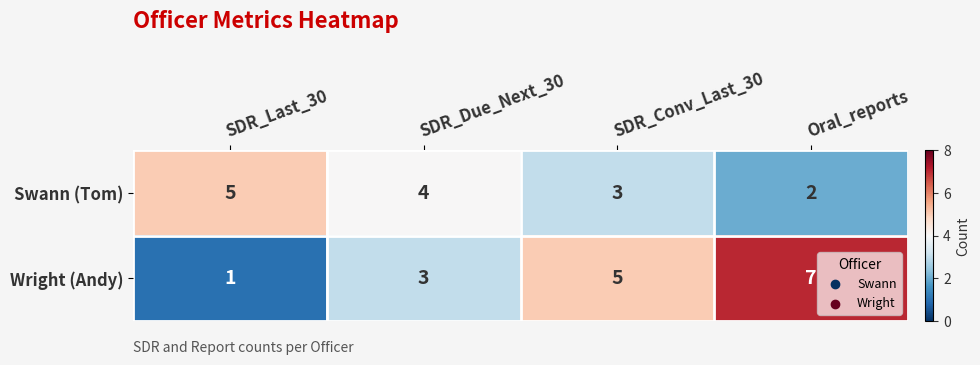

List the series in order of their peak value, lowest first.

Swann (Tom), Wright (Andy)